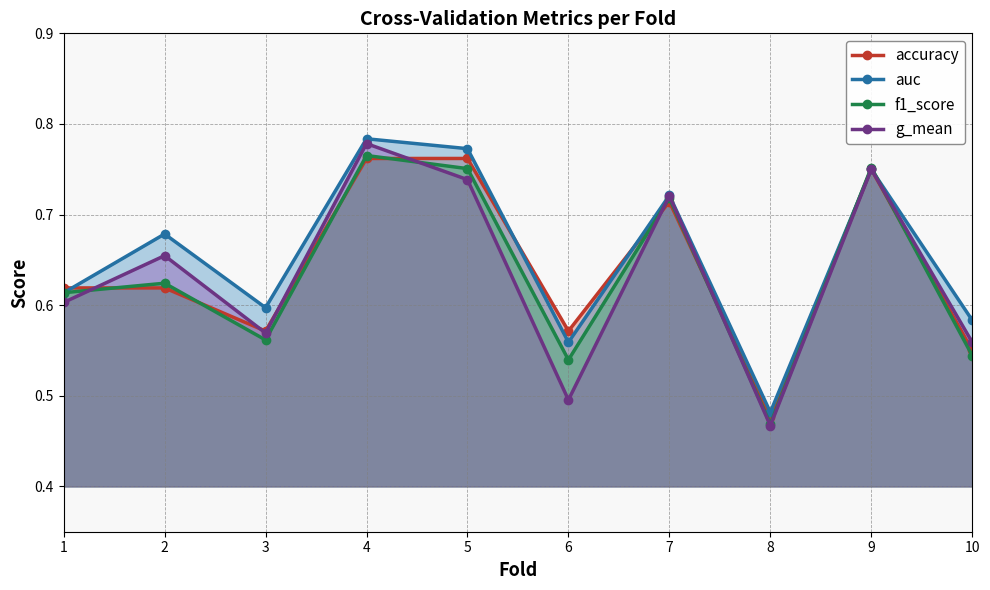

At how many categories does at least one series exceed 0?

10